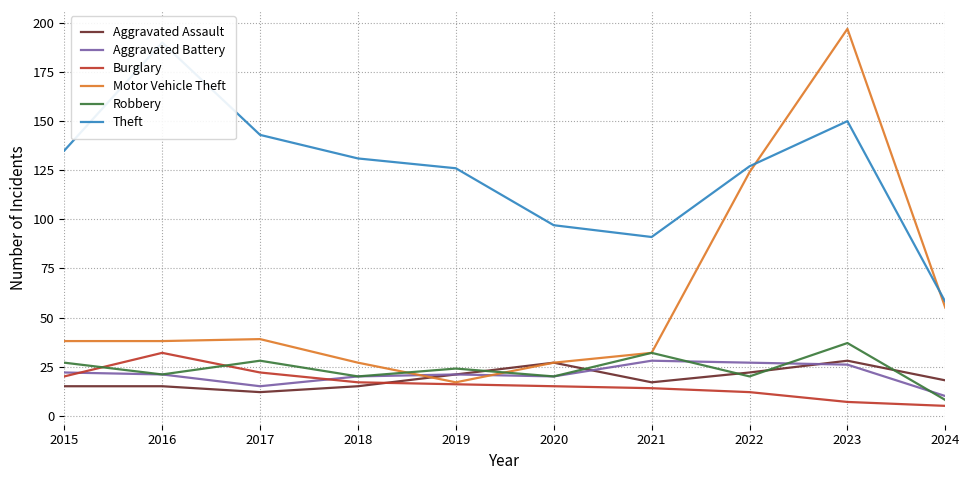

At which category does the chart reach its minimum across all series?

2024